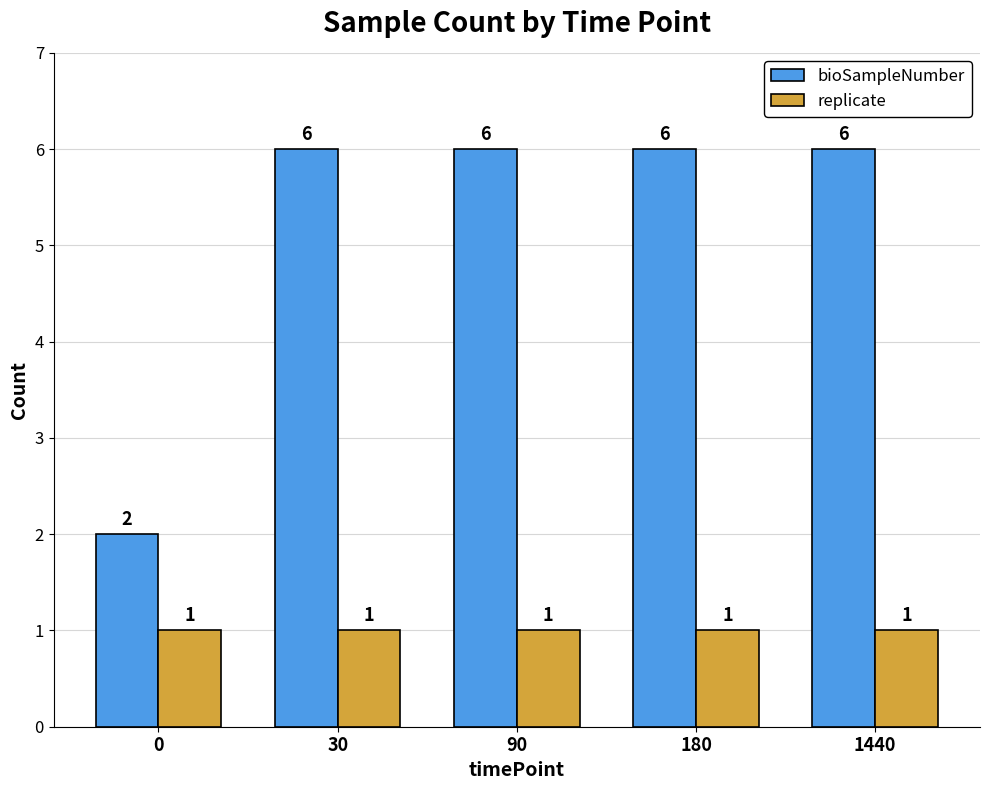

Reading left to right, what are all the values shown in this chart?

bioSampleNumber: 0=2	30=6	90=6	180=6	1440=6
replicate: 0=1	30=1	90=1	180=1	1440=1